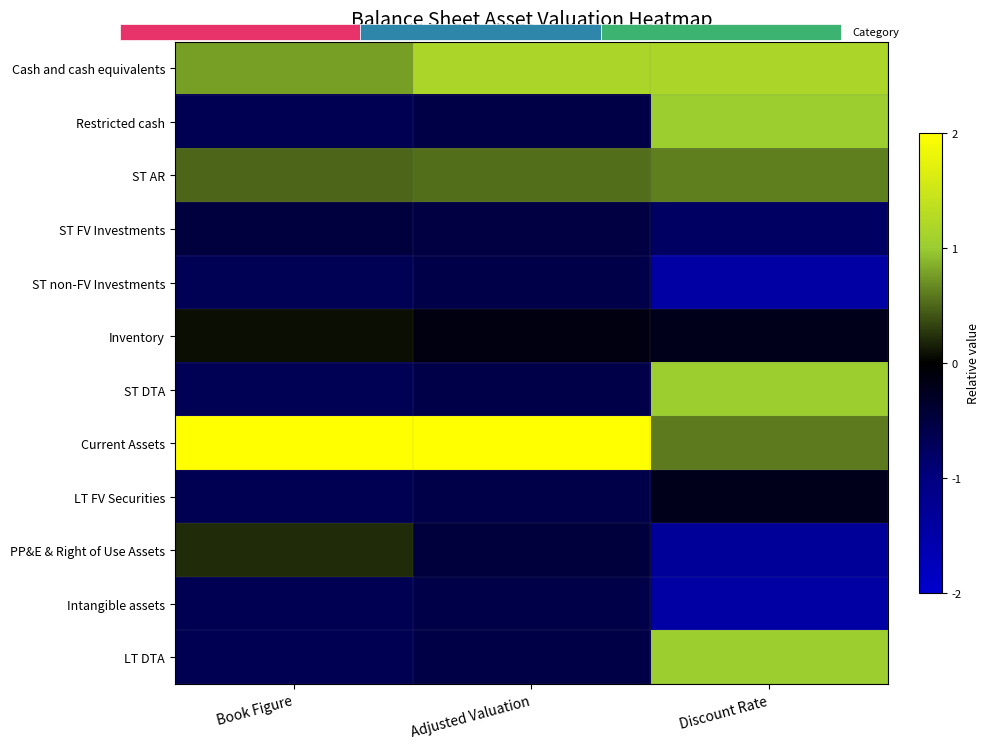

Count the number of categories in the chart.

3